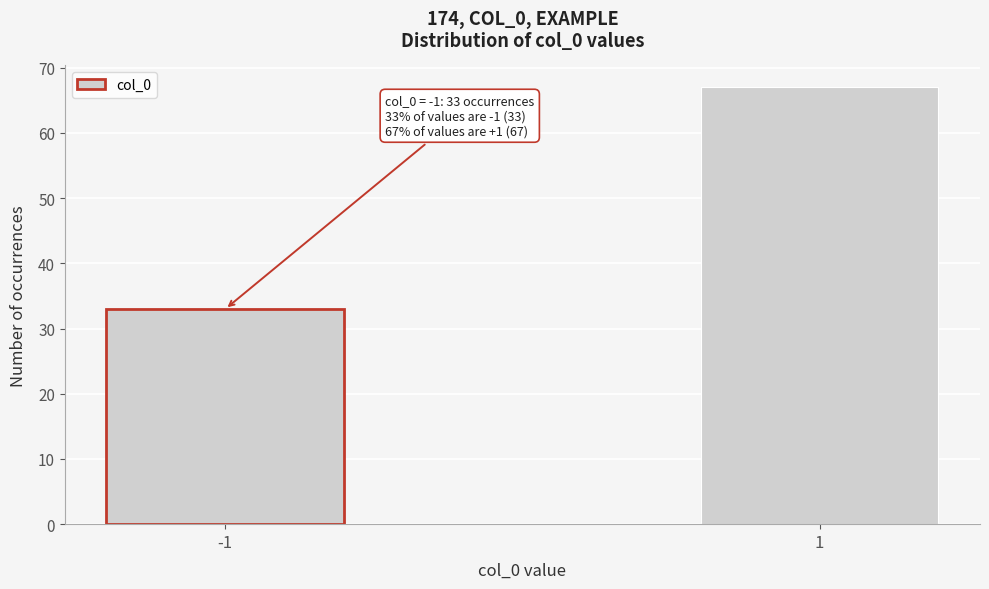

Reading left to right, extract all data points from this chart.

-1=33	1=67